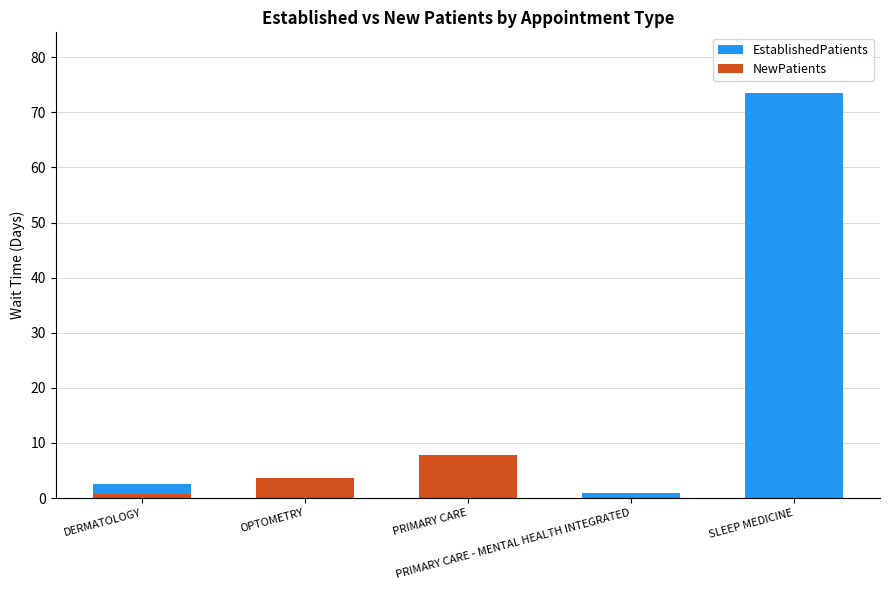

What is the difference between the maximum and minimum values in the NewPatients series?

7.9